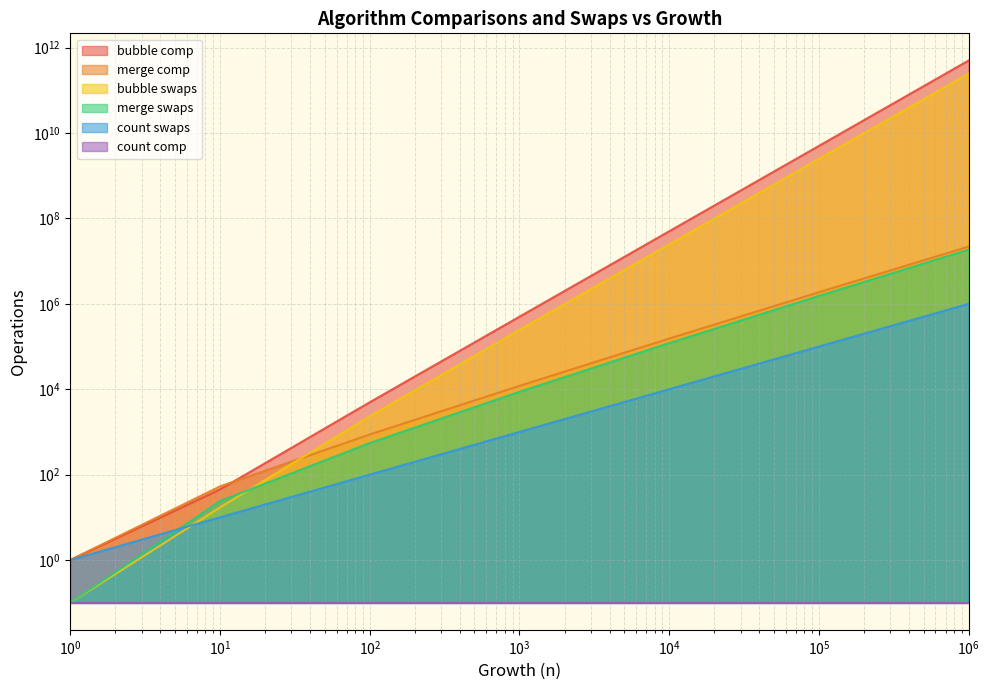

At which label does merge comp reach its peak?

1000000